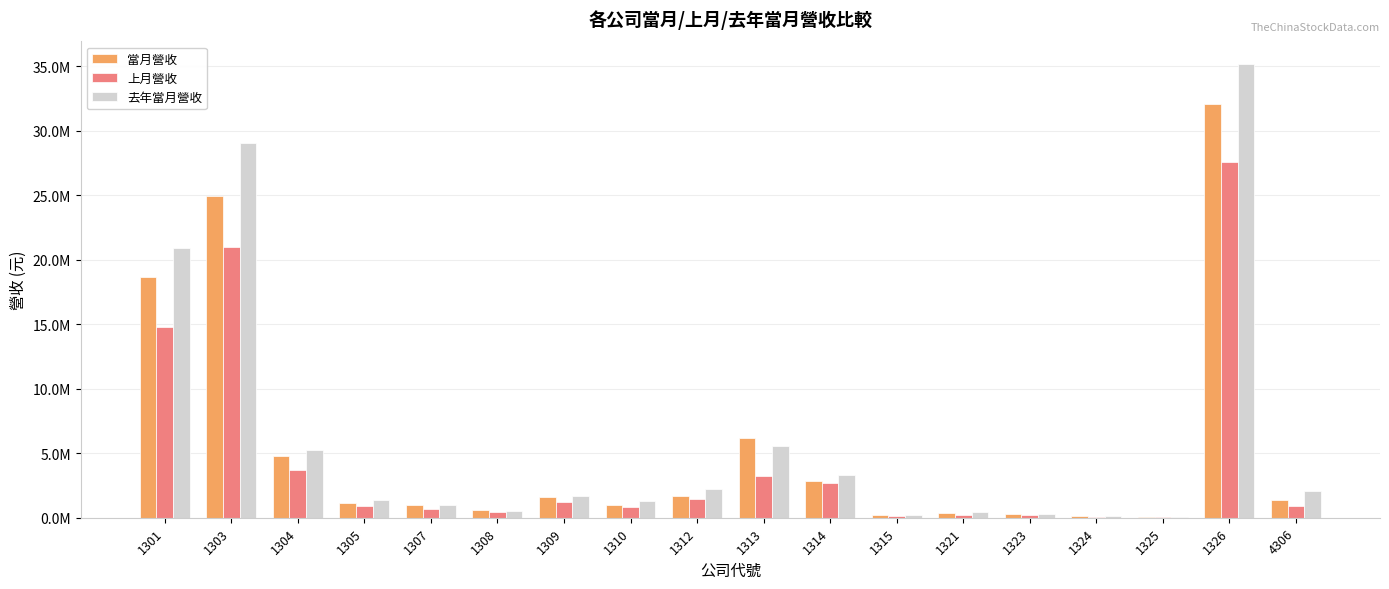

Are the bars grouped side by side (vs. stacked)?

Yes